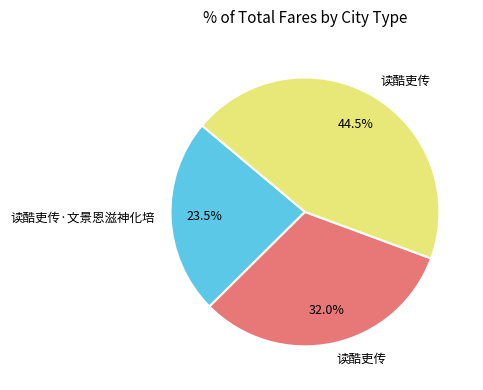

Is there any slice that represents more than half of the pie?

No